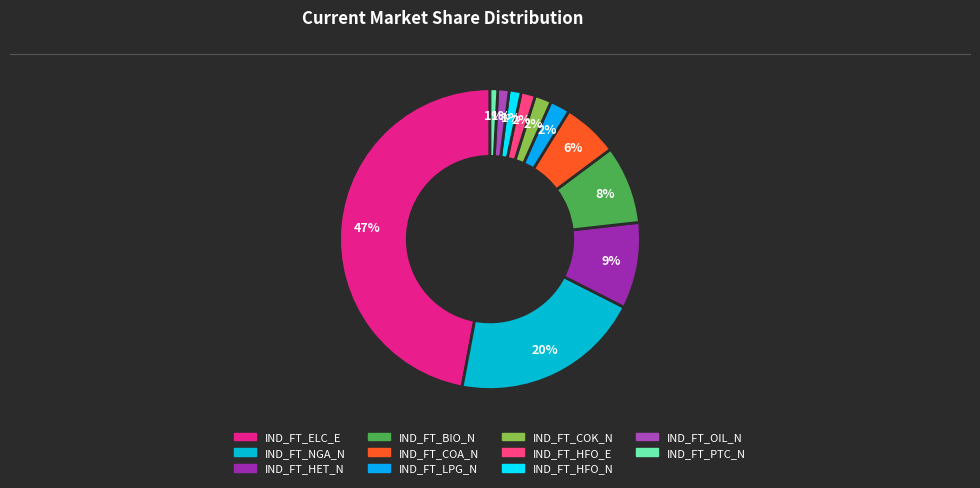

To the nearest percent, what is the combined percentage of IND_FT_LPG_N and IND_FT_NGA_N?

23%